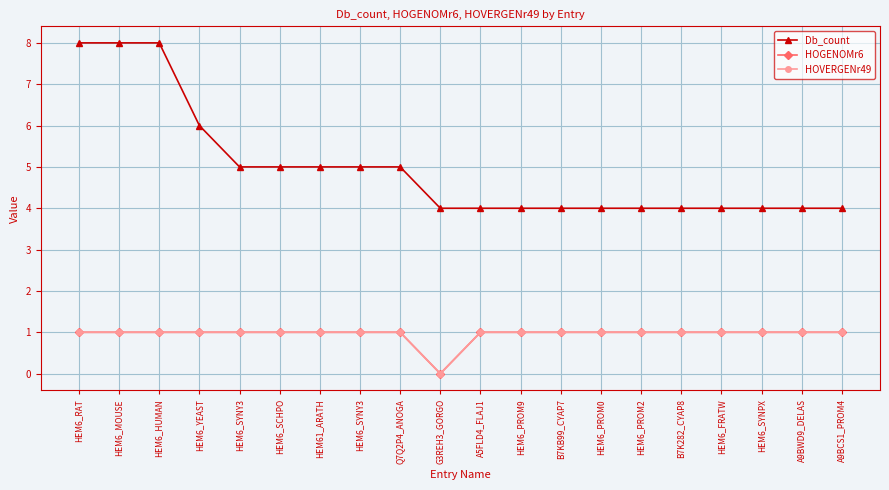

What is the approximate value of Db_count at HEM6_SYNPX?

4